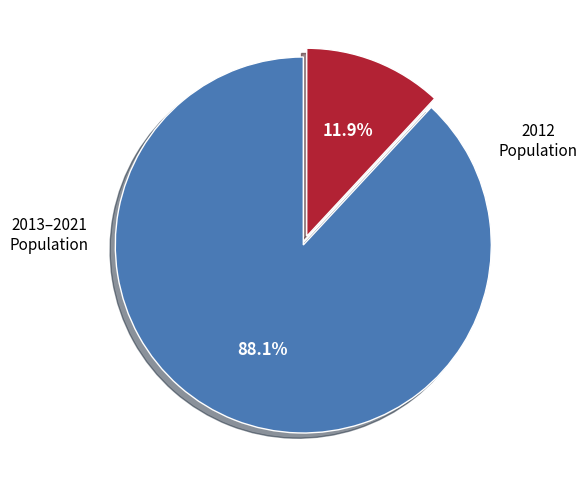

Is there a majority slice in this chart?

Yes